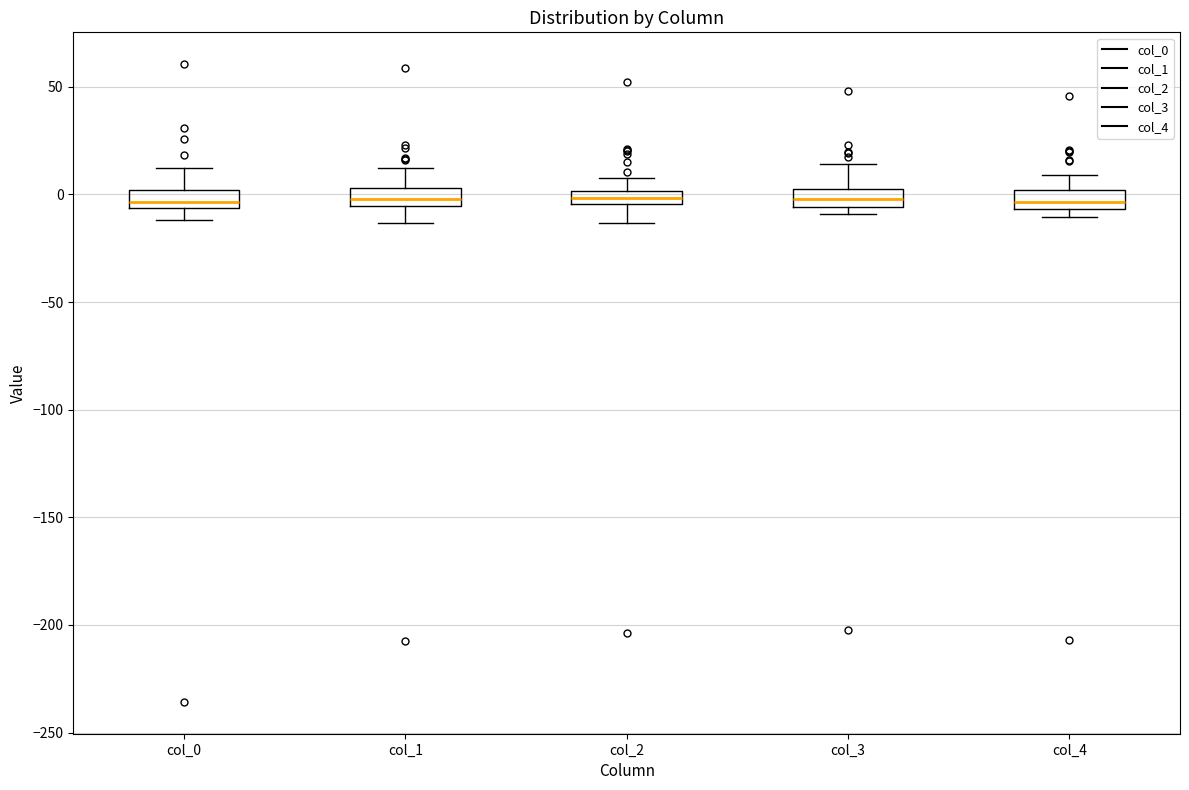

Where is the lower edge of the box for col_3 on the y-axis? The values are not printed on the chart, so give them approximately, as read against the axis.

-5